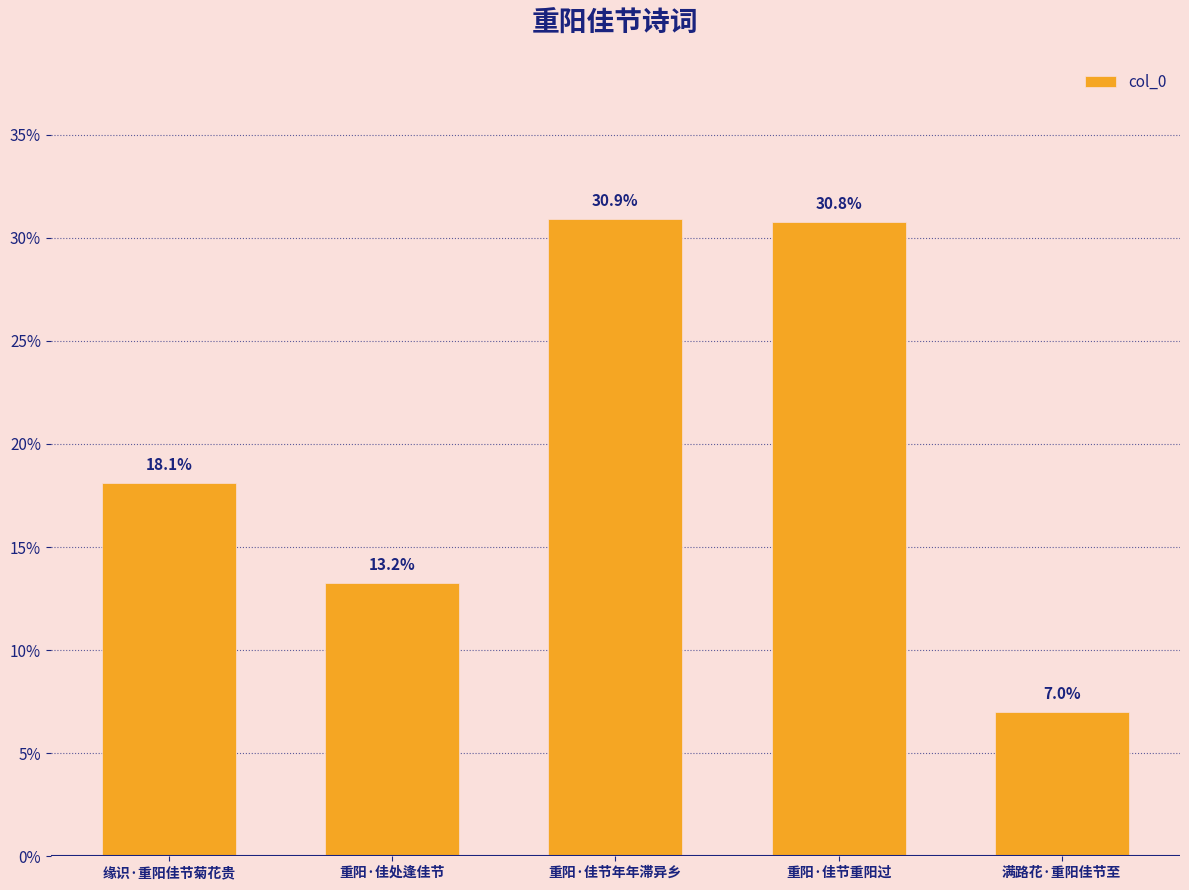

Which category has the lowest value across all series?

满路花·重阳佳节至